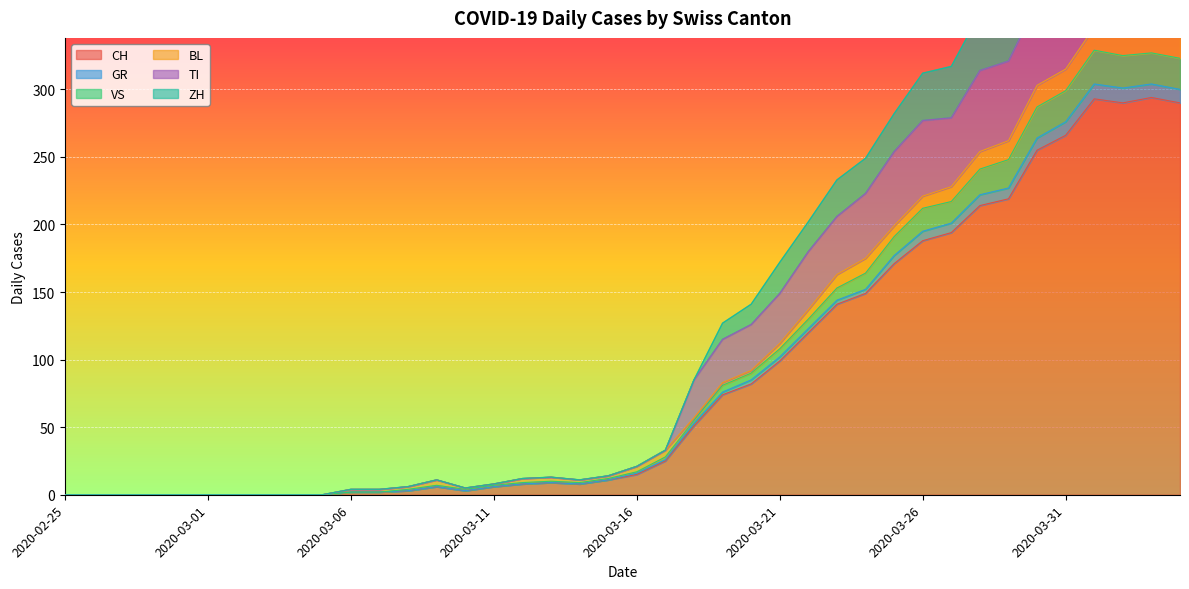

Between 2020-04-03 and 2020-04-01, which is larger?

2020-04-03